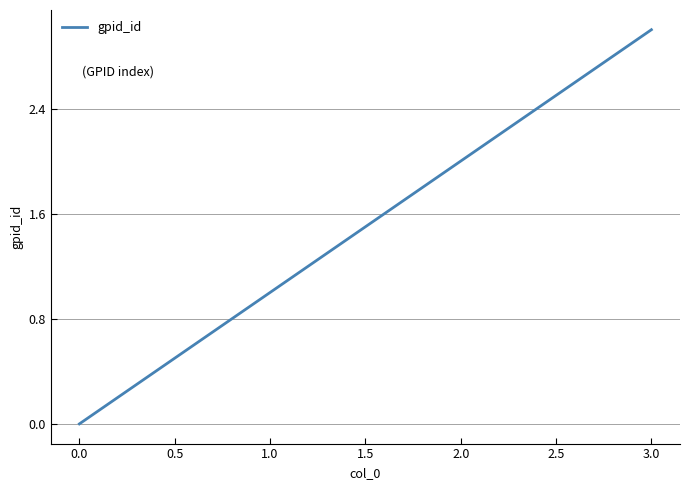

List the labels in order of value, smallest first.

0.0, 1.0, 2.0, 3.0